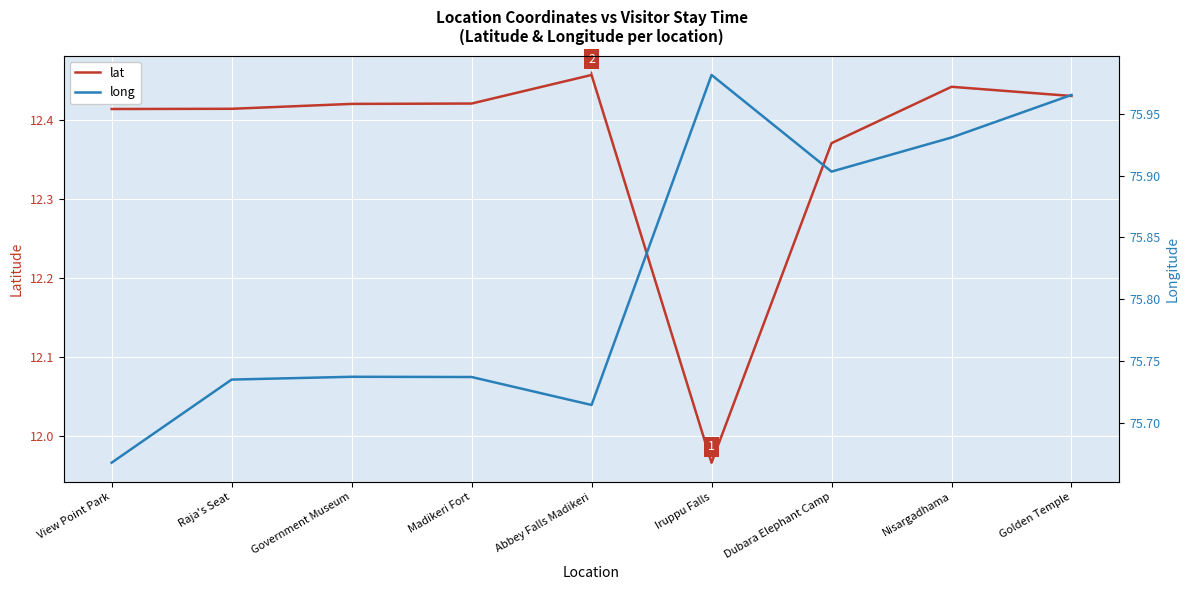

How many interior local valleys does the long series have?

2